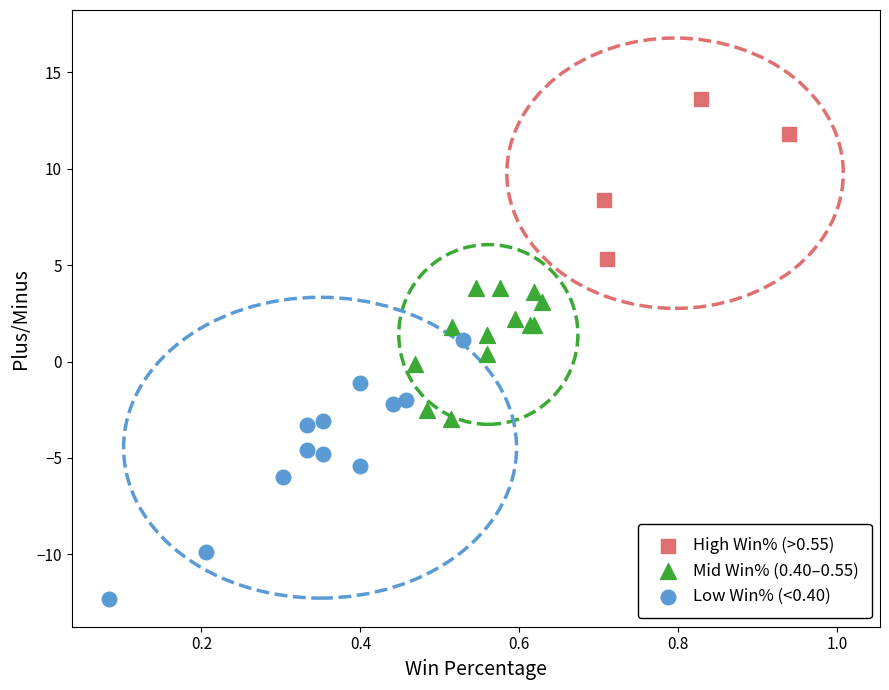

Which series has the largest Y range (max minus min)?

Low Win% (<0.40)